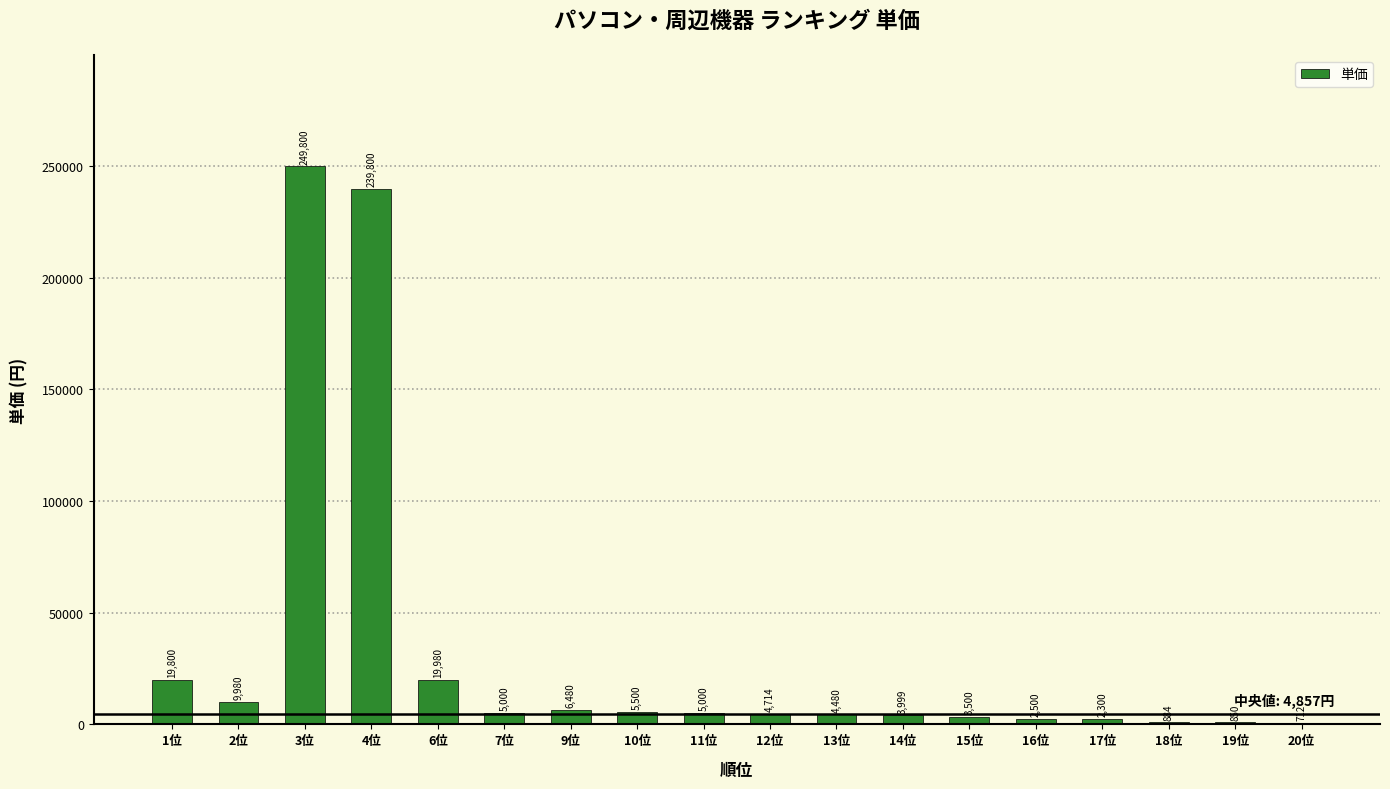

What is the difference between the values at 6位 and 14位?

15981